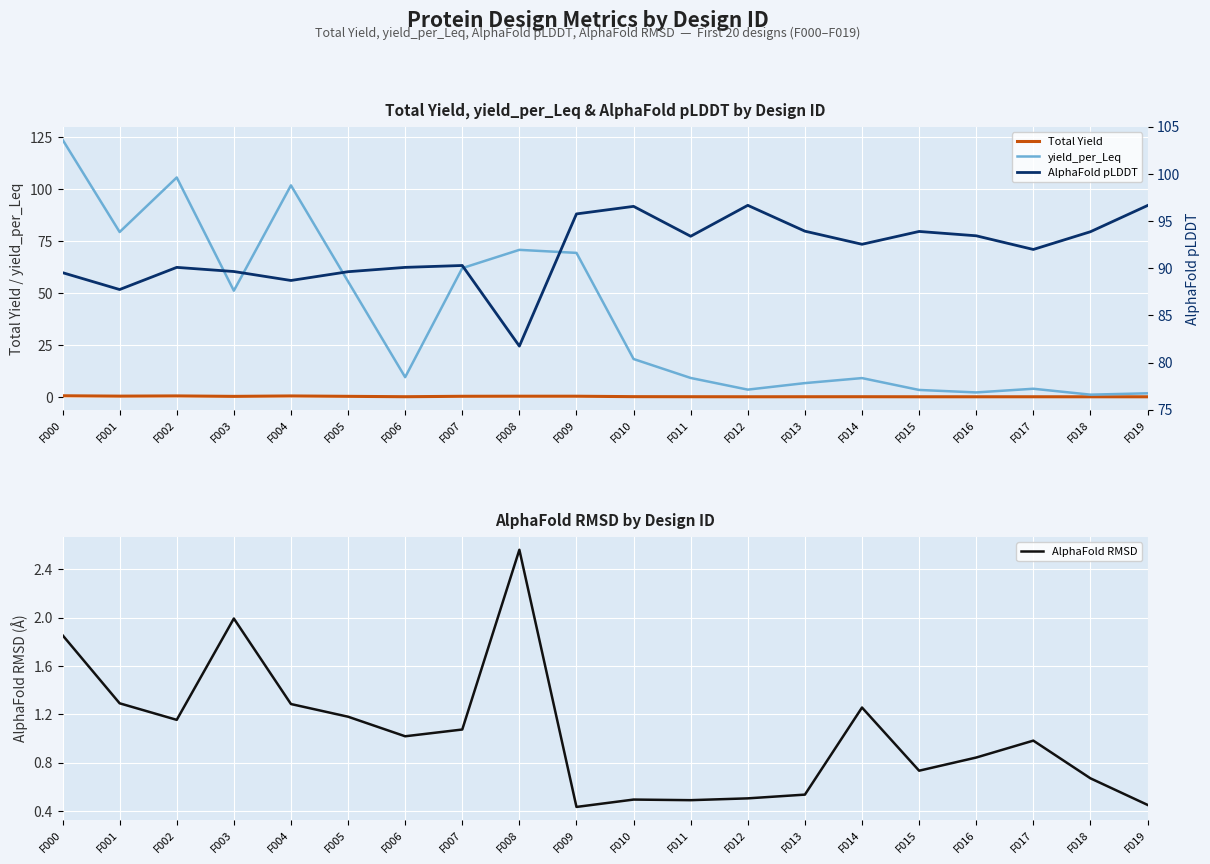

Reading left to right, extract all data points from this chart.

Total Yield: F000=0.5	F001=0.3	F002=0.4	F003=0.2	F004=0.4	F005=0.2	F006=0.0	F007=0.2	F008=0.3	F009=0.3	F010=0.1	F011=0.0	F012=0.0	F013=0.0	F014=0.0	F015=0.0	F016=0.0	F017=0.0	F018=0.0	F019=0.0
yield_per_Leq: F000=123.9	F001=79.4	F002=105.7	F003=51.1	F004=101.9	F005=55.6	F006=9.5	F007=62.0	F008=70.8	F009=69.4	F010=18.2	F011=9.1	F012=3.5	F013=6.6	F014=9.0	F015=3.3	F016=2.1	F017=3.9	F018=1.0	F019=1.7
AlphaFold RMSD: F000=1.9	F001=1.3	F002=1.2	F003=2.0	F004=1.3	F005=1.2	F006=1.0	F007=1.1	F008=2.6	F009=0.4	F010=0.5	F011=0.5	F012=0.5	F013=0.5	F014=1.3	F015=0.7	F016=0.8	F017=1.0	F018=0.7	F019=0.5
AlphaFold pLDDT: F000=89.5	F001=87.7	F002=90.1	F003=89.7	F004=88.7	F005=89.6	F006=90.1	F007=90.3	F008=81.7	F009=95.8	F010=96.6	F011=93.4	F012=96.7	F013=93.9	F014=92.5	F015=93.9	F016=93.4	F017=92.0	F018=93.9	F019=96.7